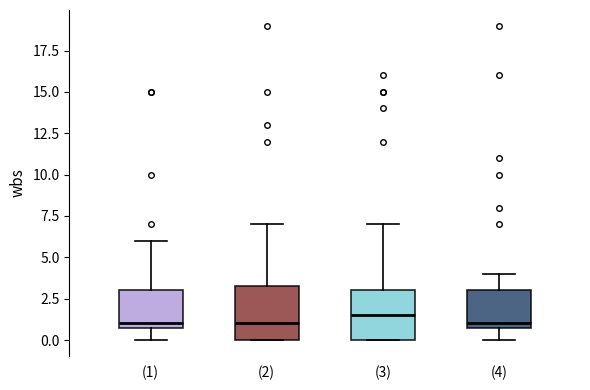

Reading left to right, read every box against the y-axis: the position of its median line, the range the box covers, and the ends of its whiskers. The values are not printed on the chart, so give them approximately, as read against the axis.

(1): median 1.0 (just above the box's lower edge), box 1.0 to 3.0, whiskers 0.0 to 6.0
(2): median 1.0, box 0.0 to 3.5, whiskers 0.0 to 7.0
(3): median 1.5, box 0.0 to 3.0, whiskers 0.0 to 7.0
(4): median 1.0 (just above the box's lower edge), box 1.0 to 3.0, whiskers 0.0 to 4.0